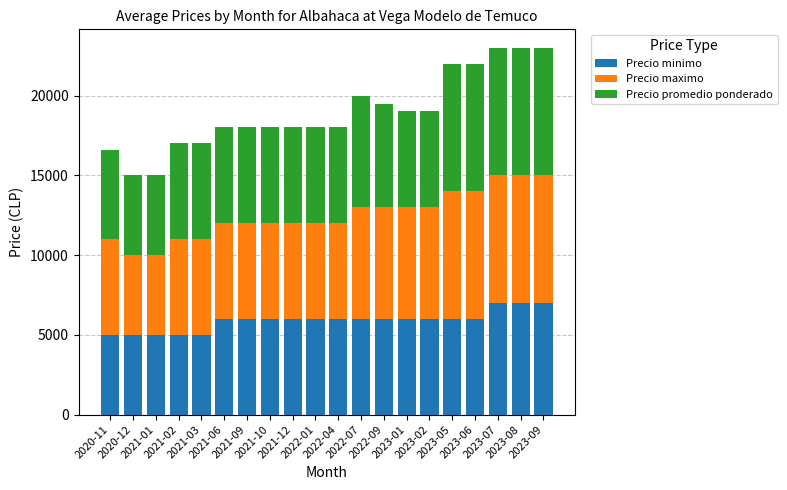

What is the sum of all Precio minimo values?

118000